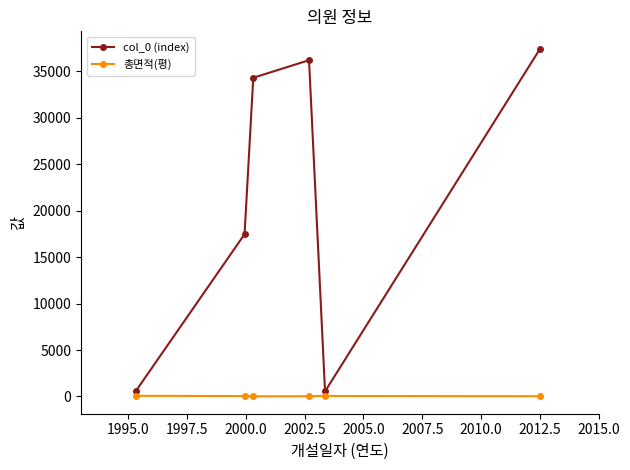

Which series has the largest total across all categories?

col_0 (index)